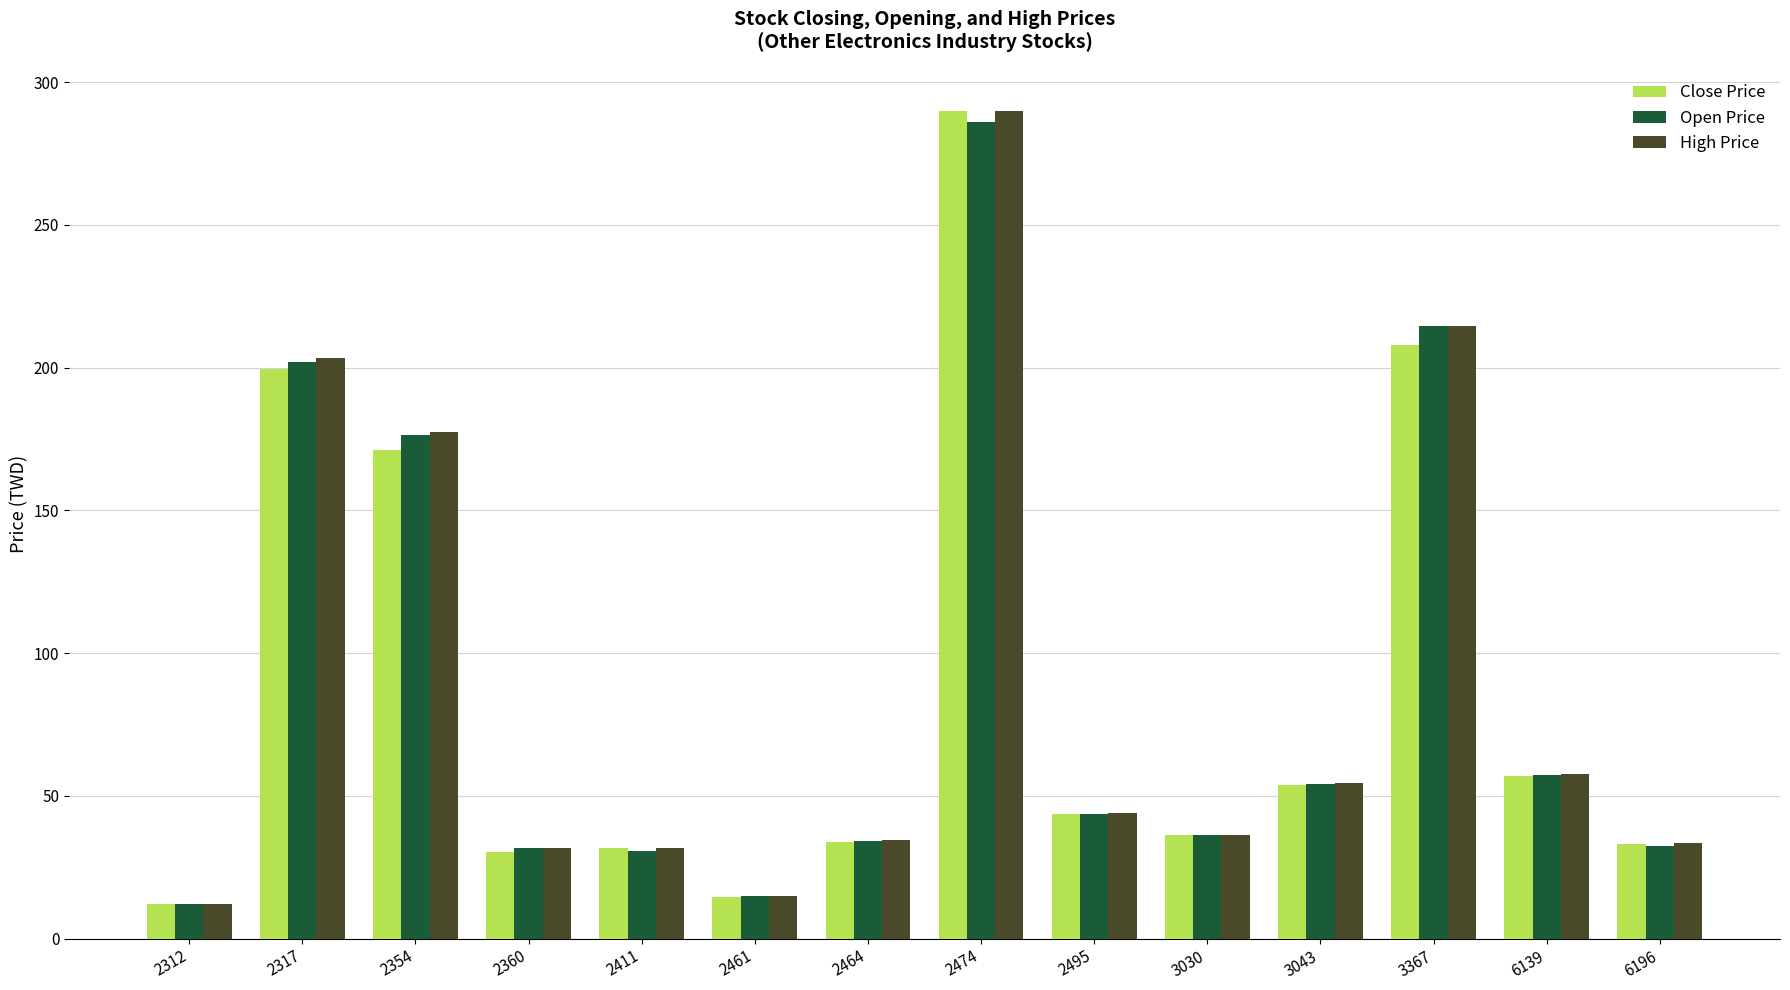

What is the difference between the second highest and second lowest values in the High Price series?

199.6